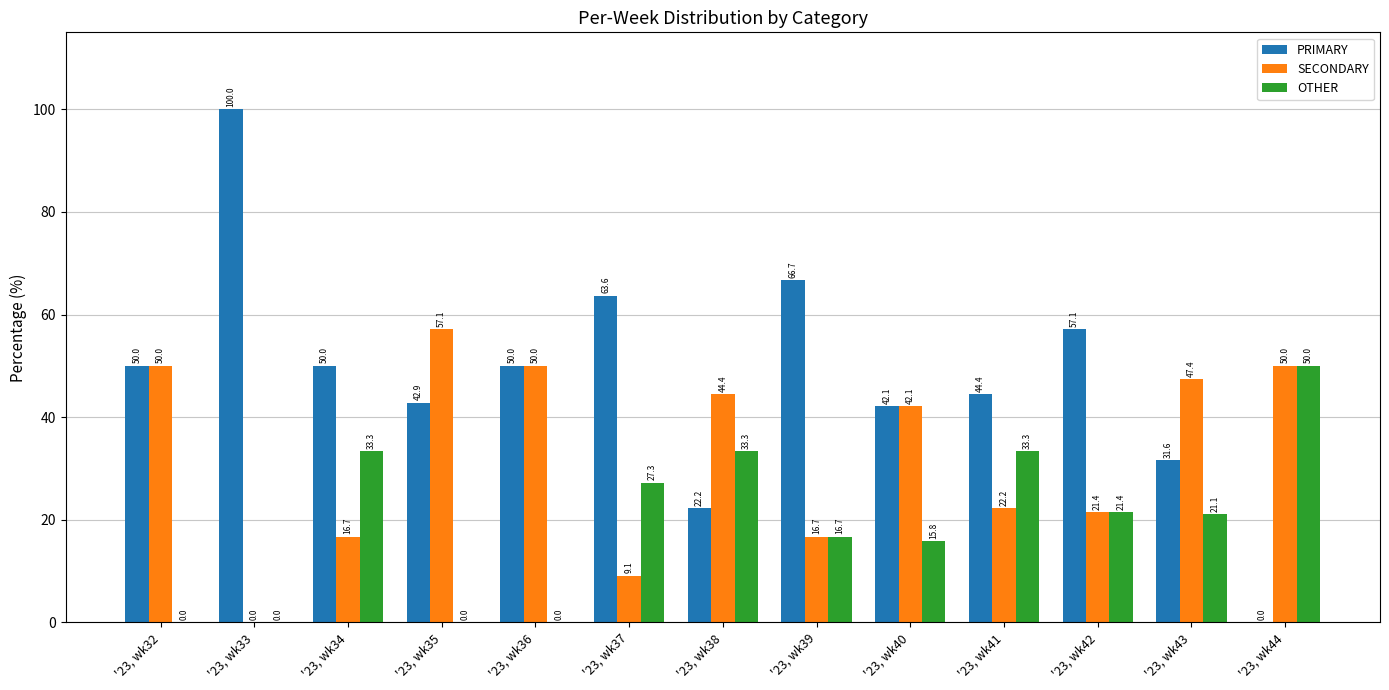

Reading right to left, list all the values displayed in this chart.

PRIMARY: '23, wk44=0.0	'23, wk43=31.6	'23, wk42=57.1	'23, wk41=44.4	'23, wk40=42.1	'23, wk39=66.7	'23, wk38=22.2	'23, wk37=63.6	'23, wk36=50.0	'23, wk35=42.9	'23, wk34=50.0	'23, wk33=100.0	'23, wk32=50.0
SECONDARY: '23, wk44=50.0	'23, wk43=47.4	'23, wk42=21.4	'23, wk41=22.2	'23, wk40=42.1	'23, wk39=16.7	'23, wk38=44.4	'23, wk37=9.1	'23, wk36=50.0	'23, wk35=57.1	'23, wk34=16.7	'23, wk33=0.0	'23, wk32=50.0
OTHER: '23, wk44=50.0	'23, wk43=21.1	'23, wk42=21.4	'23, wk41=33.3	'23, wk40=15.8	'23, wk39=16.7	'23, wk38=33.3	'23, wk37=27.3	'23, wk36=0.0	'23, wk35=0.0	'23, wk34=33.3	'23, wk33=0.0	'23, wk32=0.0